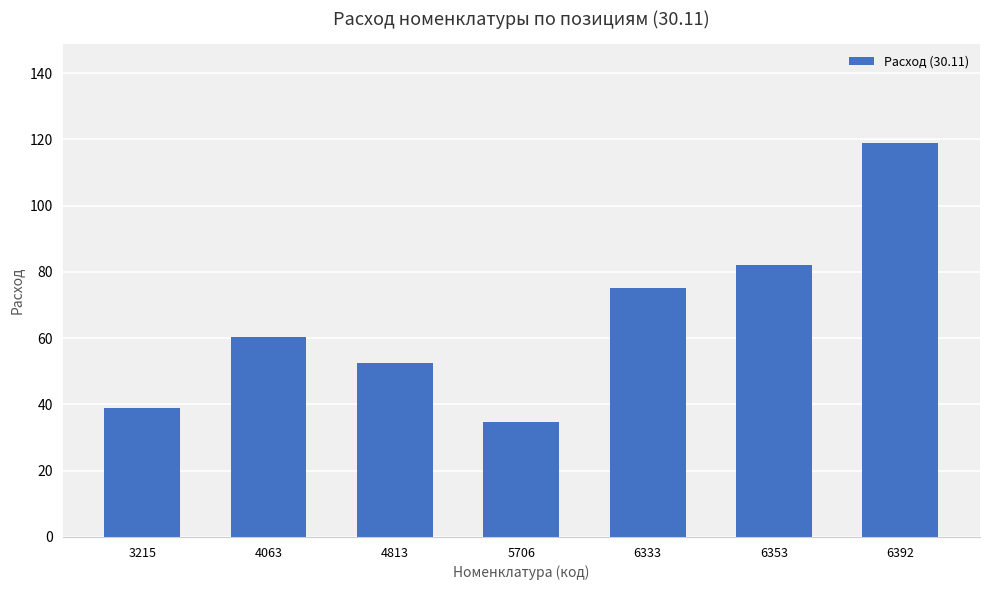

What is the minimum value shown in the chart?

34.6